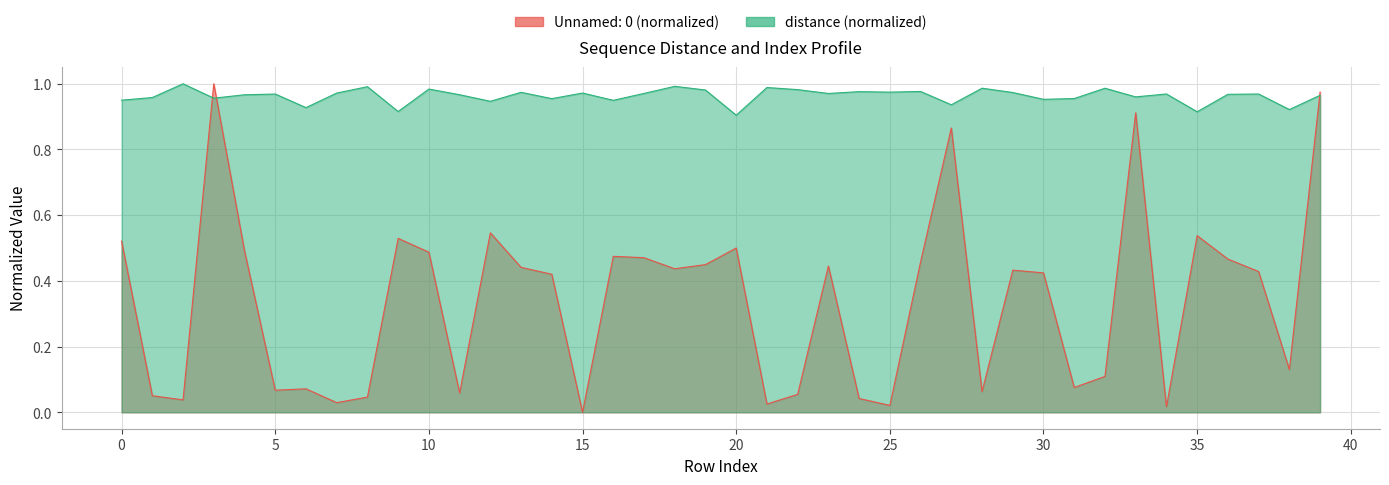

What is the value of the Unnamed: 0 point at the 2nd from the left?

0.1